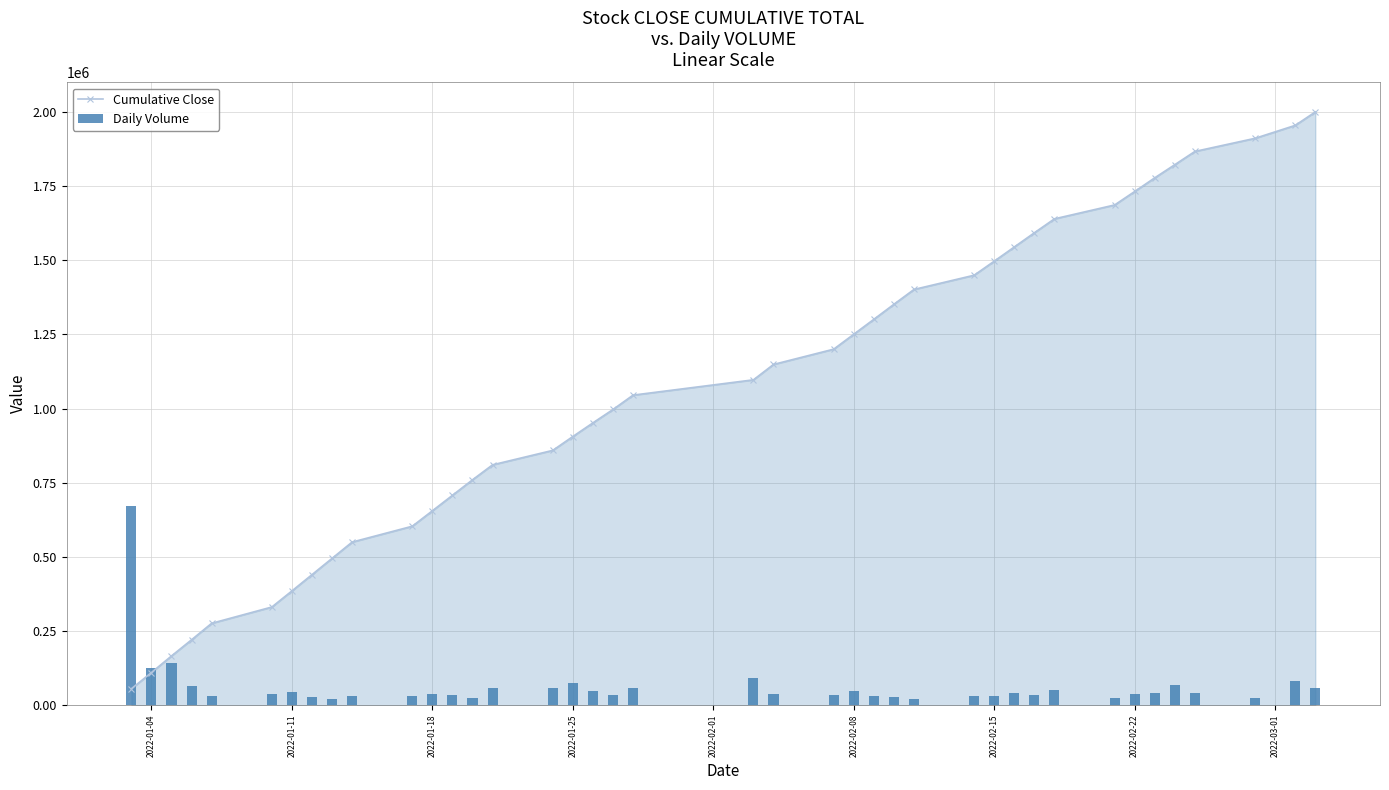

How many data points in Cumulative Close are less than 1097050?

20